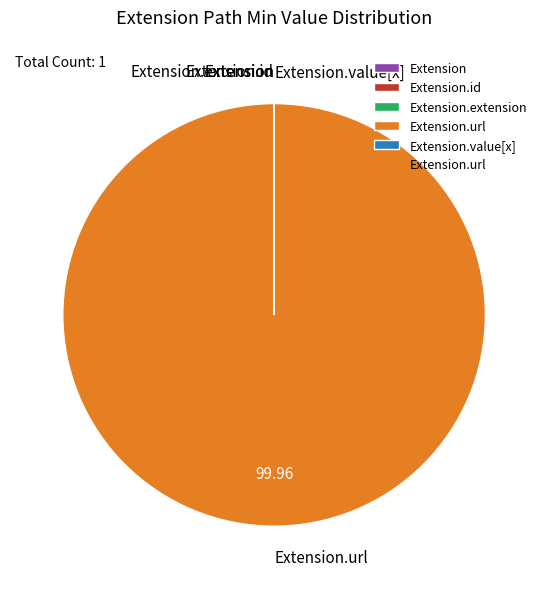

Does any single category account for the majority?

Yes